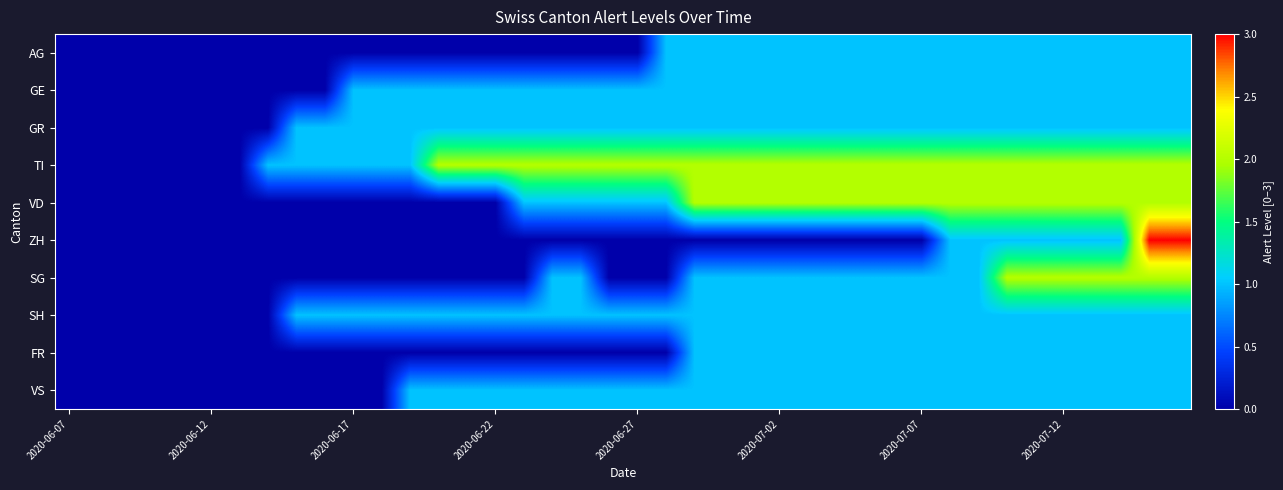

Rank the series by their maximum value, from lowest to highest.

AG, GE, GR, SH, FR, VS, TI, VD, SG, ZH